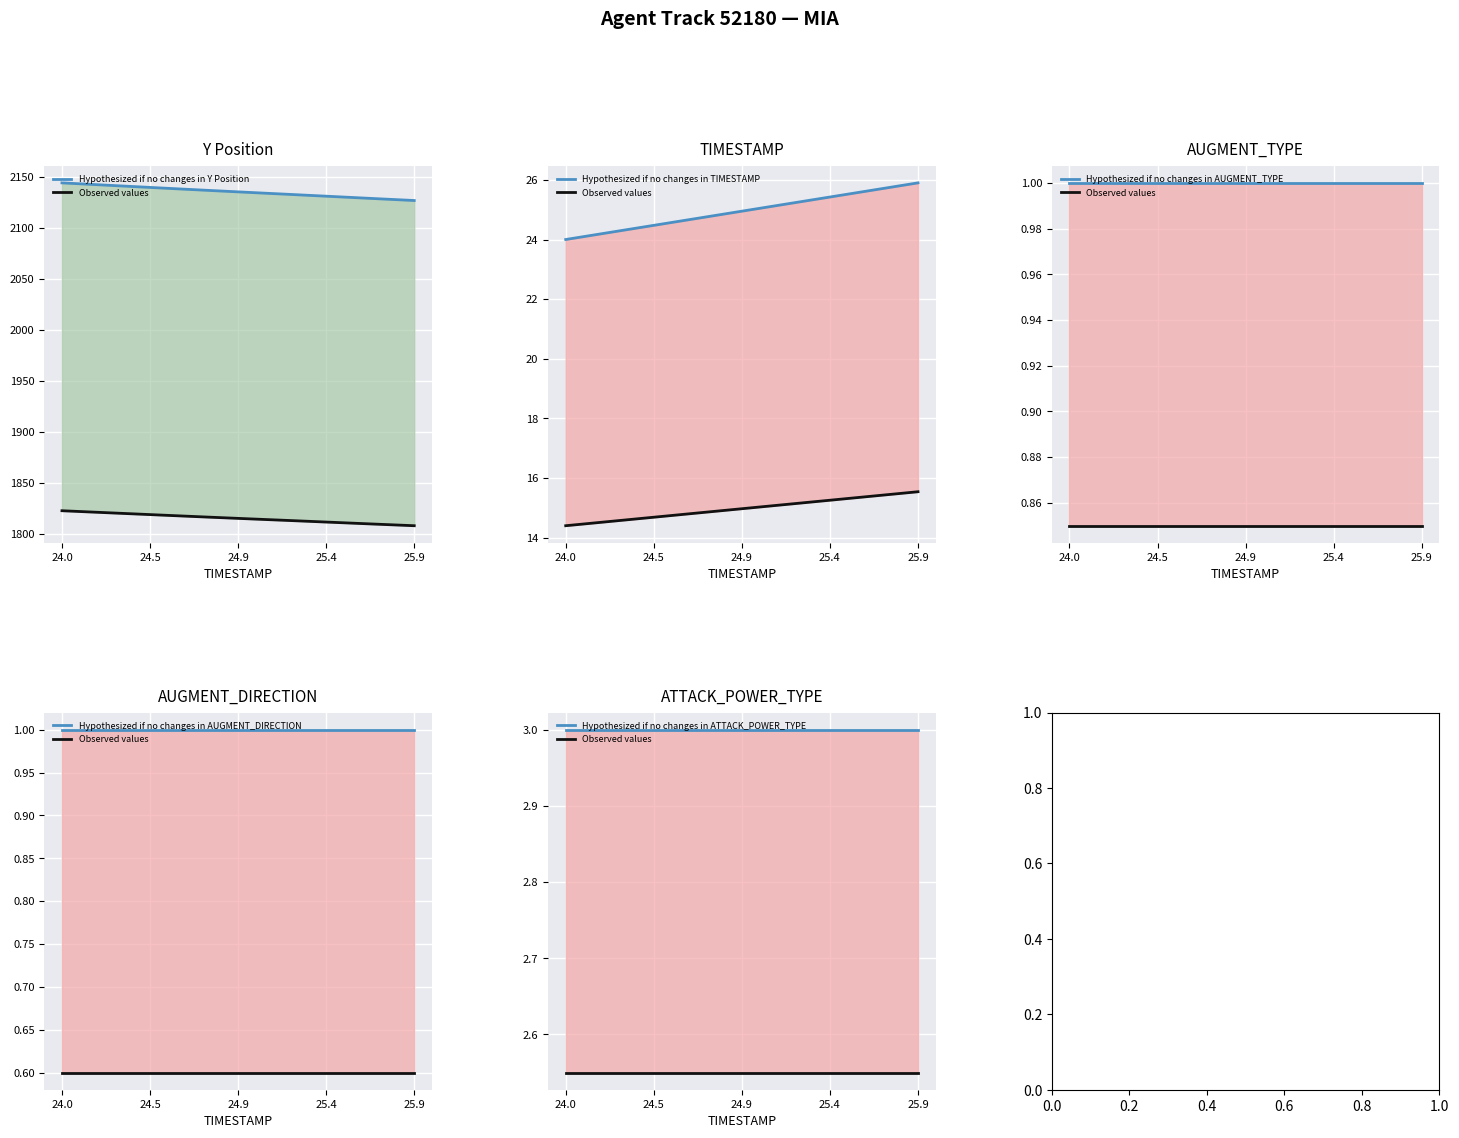

What is the value of the Hypothesized if no changes in AUGMENT_DIRECTION point at the 16th from the left?

1.0